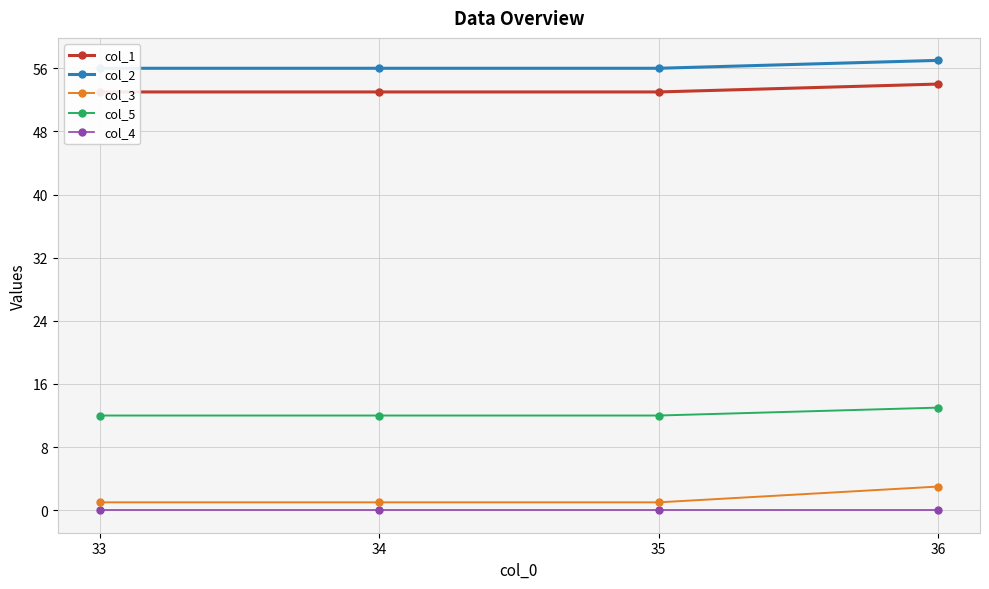

Is the value of col_2 at 36 greater than the value of col_1 at 34?

Yes